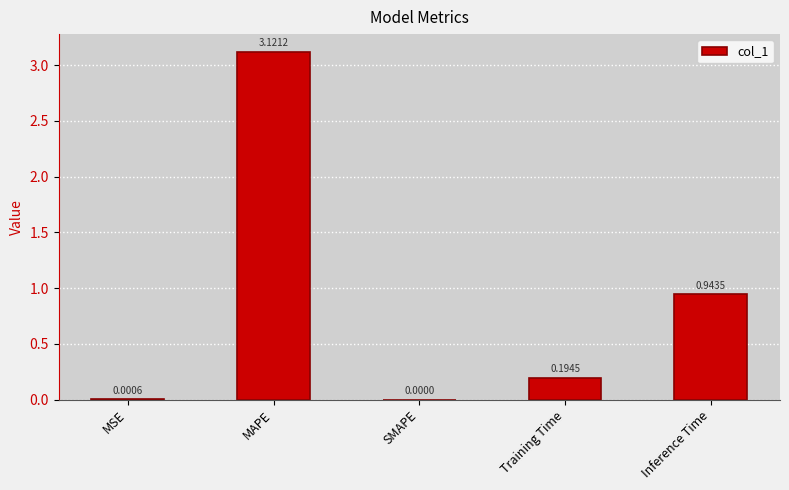

How many positive values are there?

4